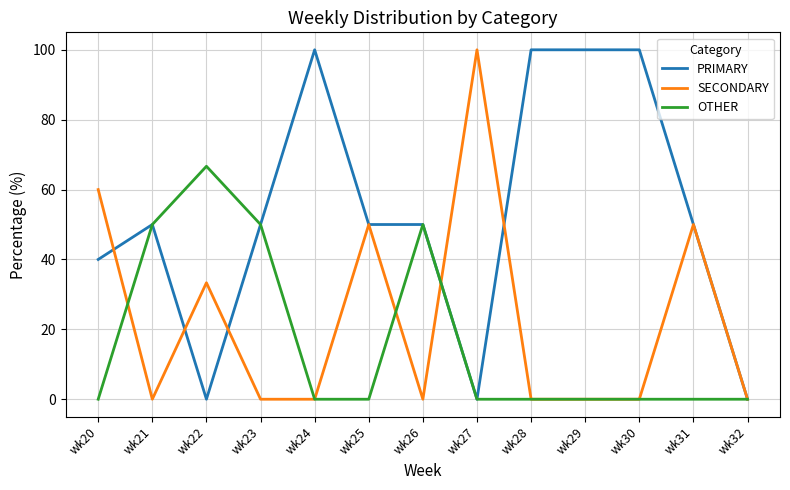

What are all the series names shown in the legend?

PRIMARY, SECONDARY, OTHER